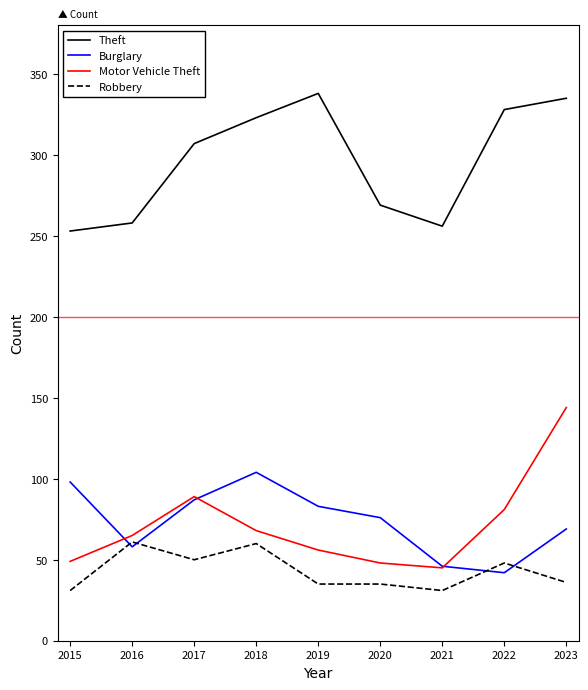

At which label is Motor Vehicle Theft closest to 94?

2017